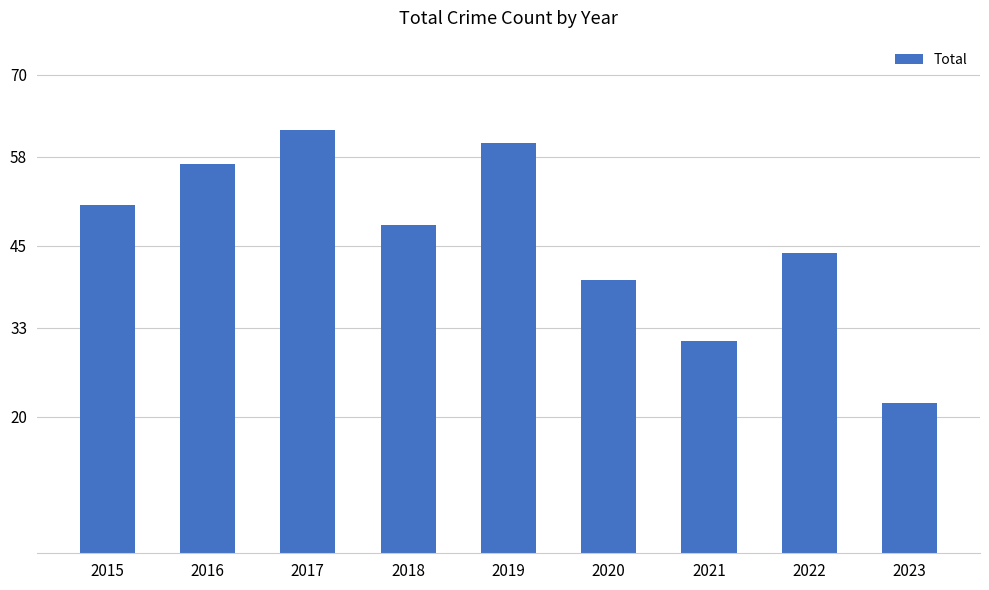

Is it true that the value at 2019 is 60?

True